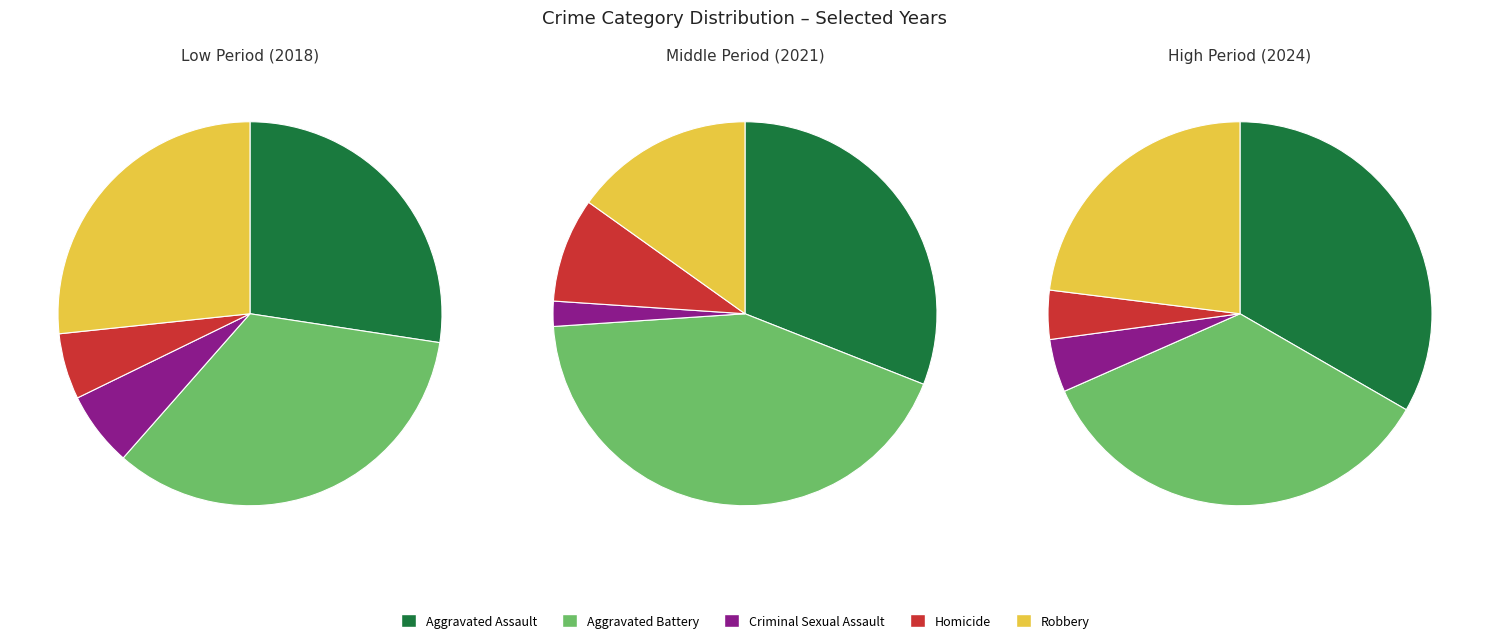

To the nearest percent, what portion does 4 represent?

12%